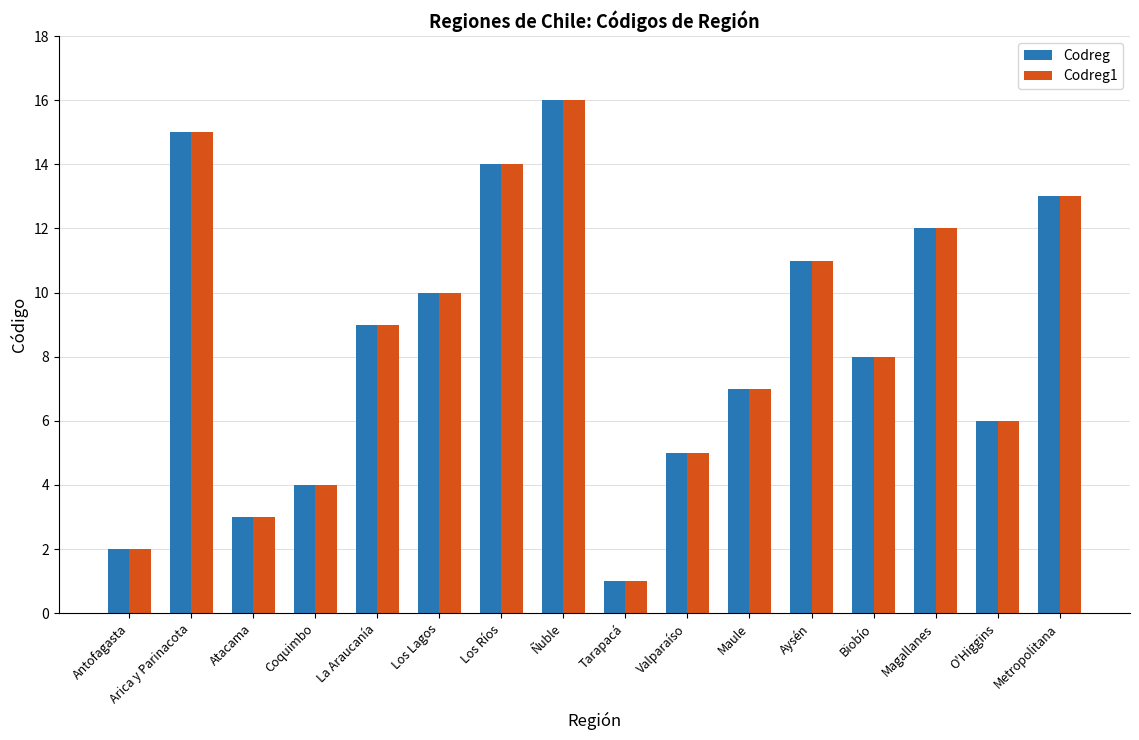

Read the Codreg1 value at Arica y Parinacota.

15